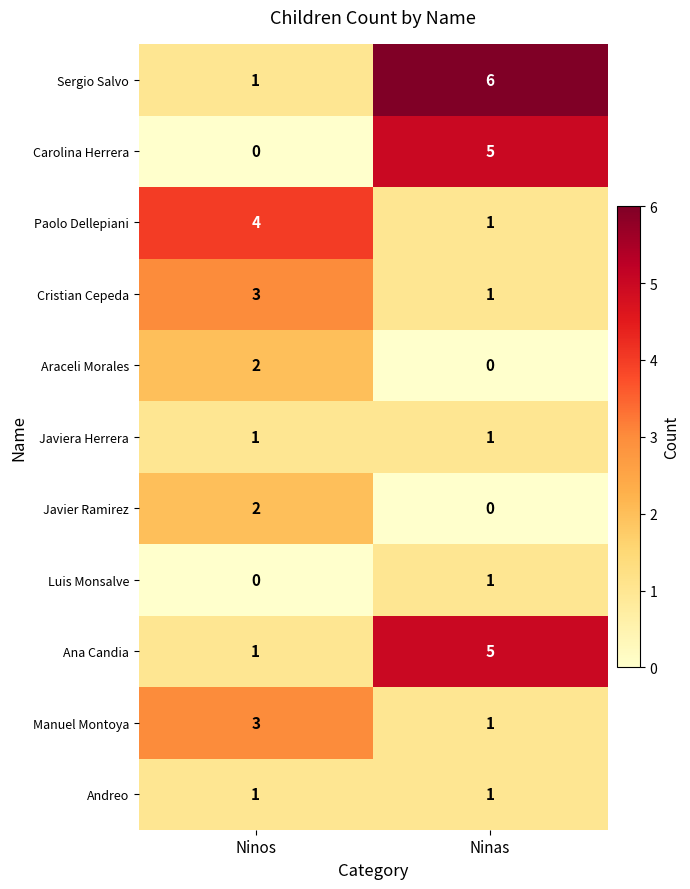

At which category is the sum across all series the highest?

Ninas